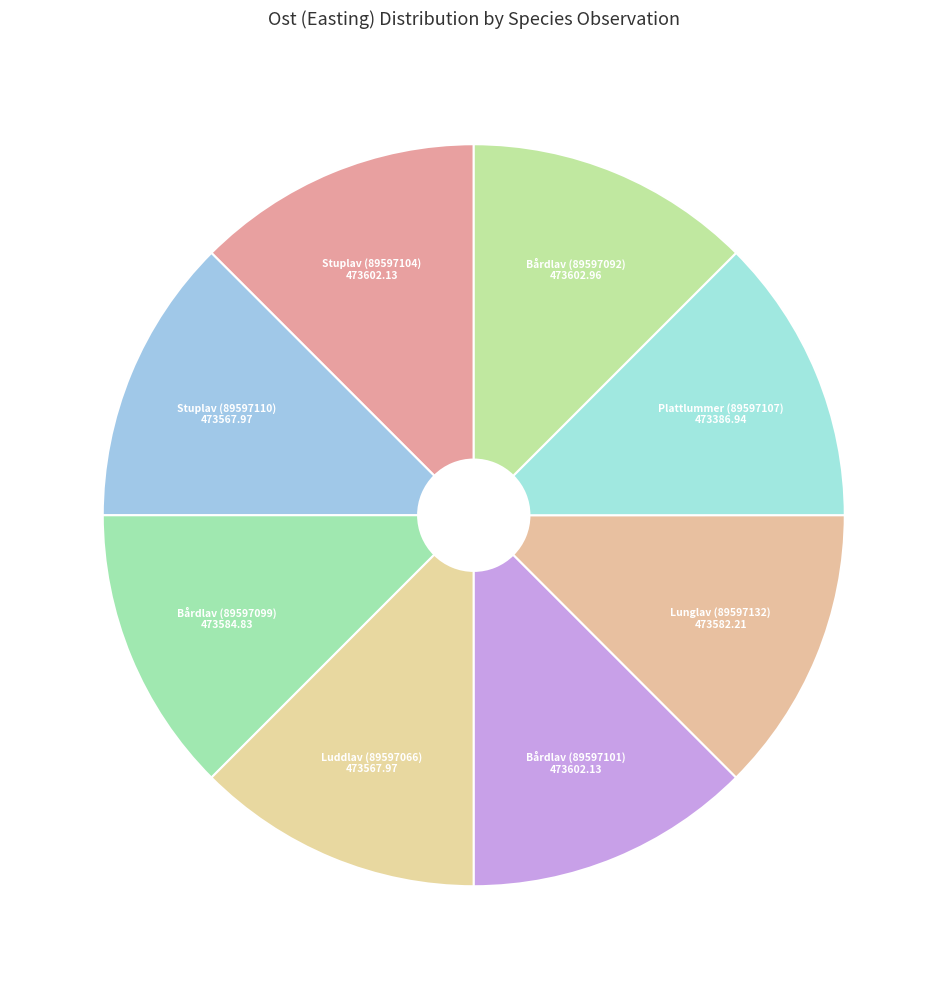

Does any single category account for the majority?

No